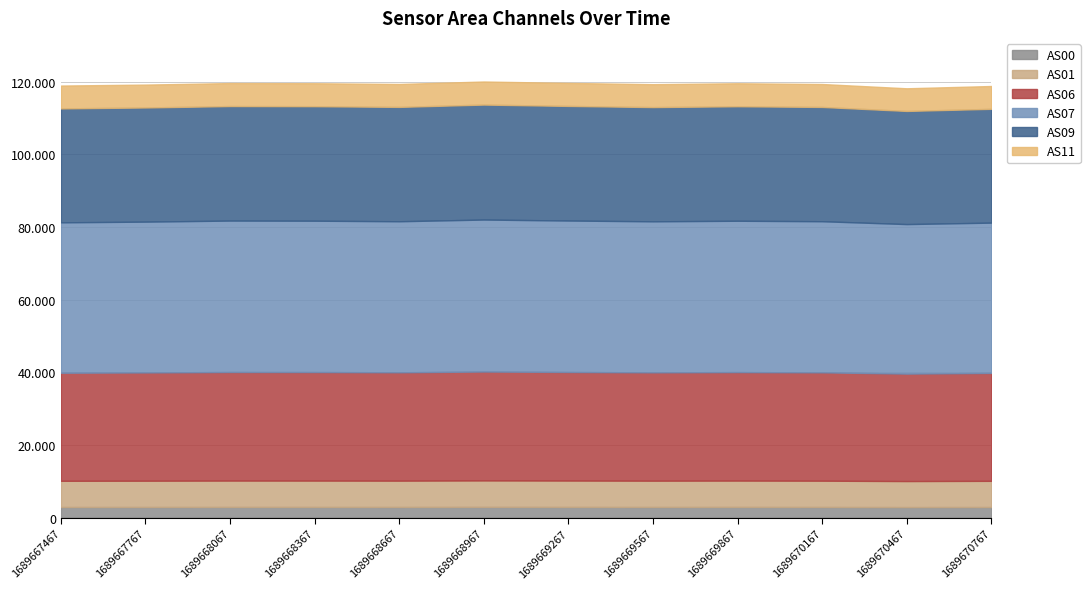

Rank the series at 9 from lowest to highest value.

AS00, AS11, AS01, AS06, AS09, AS07